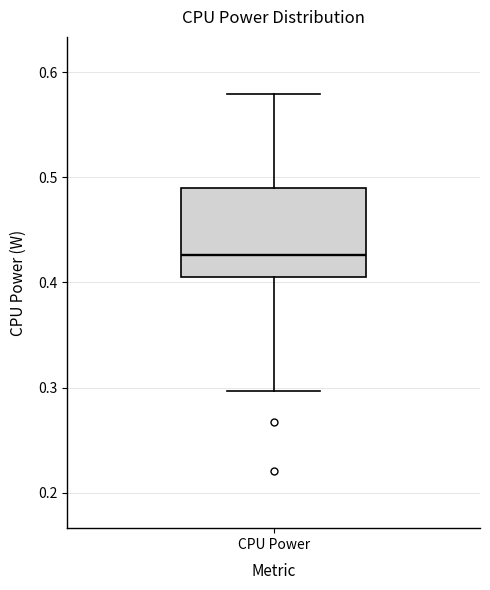

Transcribe this box plot: give where the median line is, the range the box spans, and where the two whiskers end, as read against the y-axis. The values are not printed on the chart, so give them approximately, as read against the axis.

median 0.43, box 0.41 to 0.49, whiskers 0.30 to 0.58